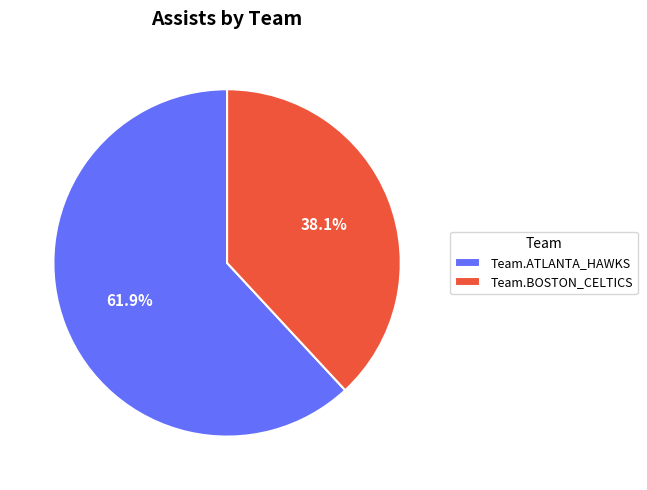

Rank the categories by value from lowest to highest.

Team.BOSTON_CELTICS, Team.ATLANTA_HAWKS